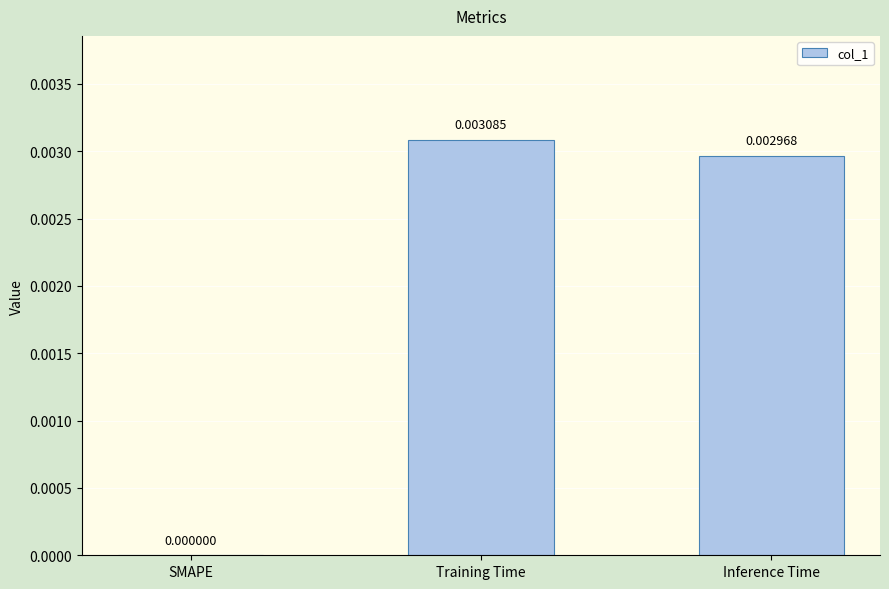

Count the values in the range 0 to 1.

3